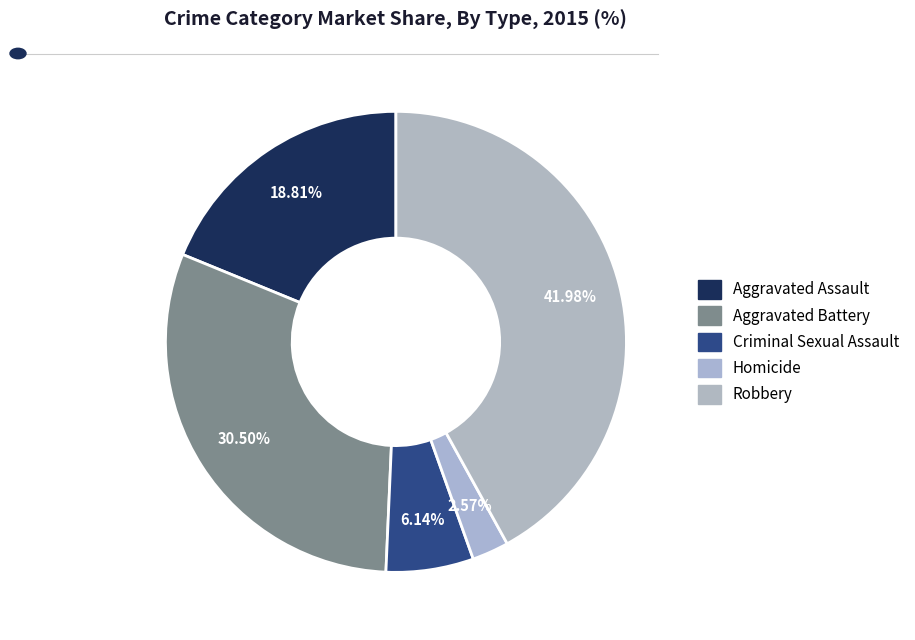

To the nearest percent, what percentage of the pie is Homicide?

3%